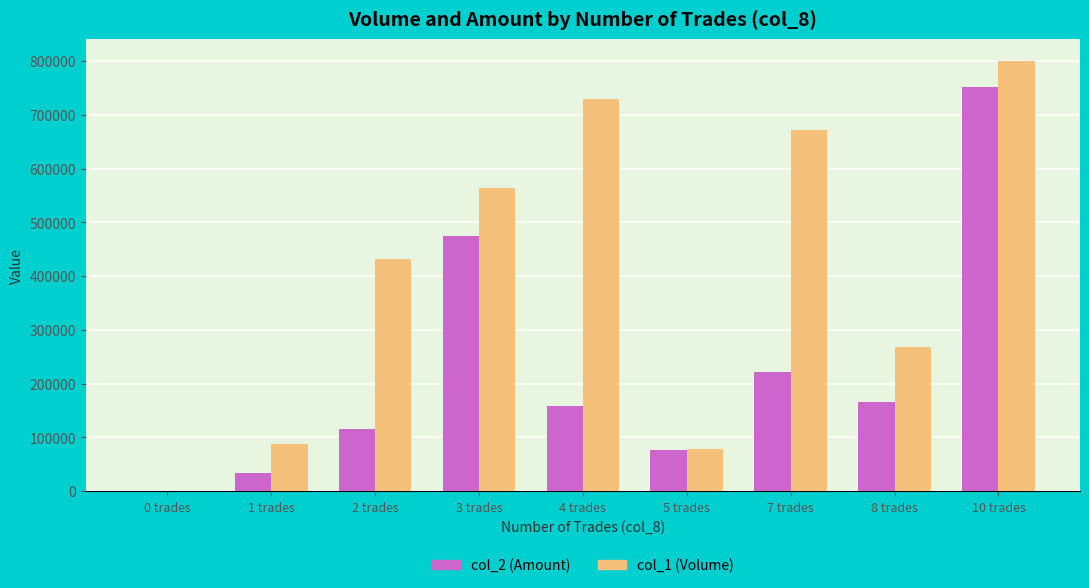

Is the value of col_1 (Volume) at 5 trades greater than the value of col_2 (Amount) at 3 trades?

No